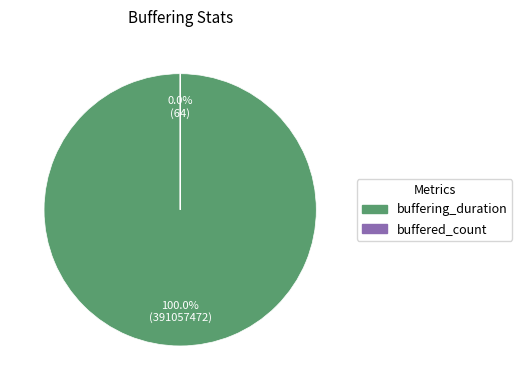

Which category has the biggest portion of the pie?

buffering_duration